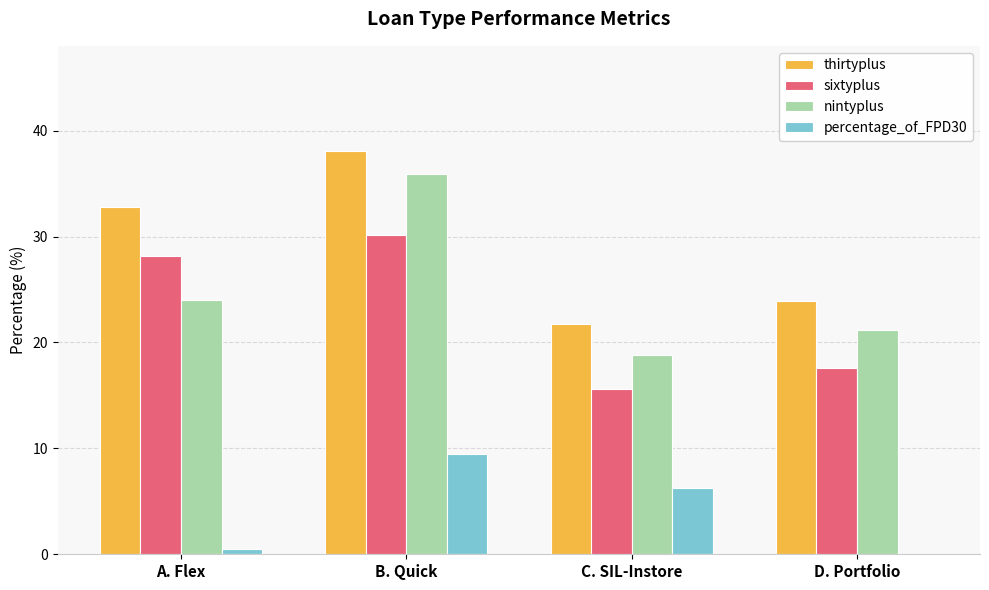

Which series has the largest total across all categories?

thirtyplus